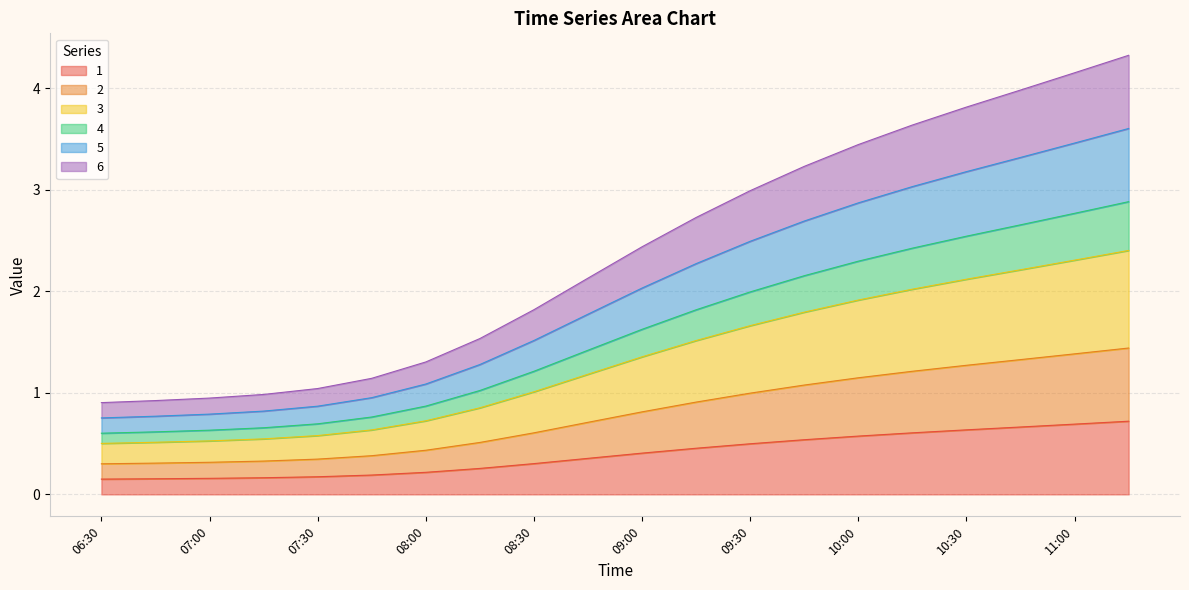

What is the difference between the second highest and second lowest values in the 3 series?

1.8